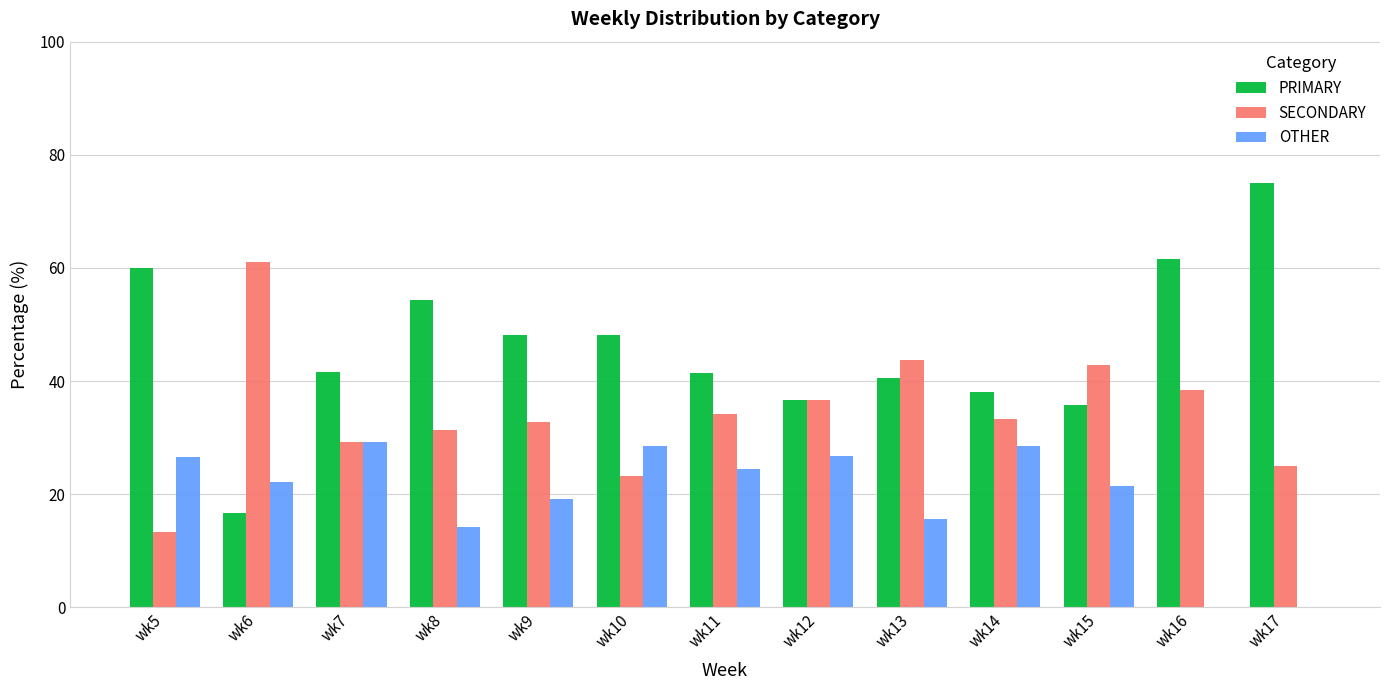

Is it true that SECONDARY equals 36.6 at wk12?

True